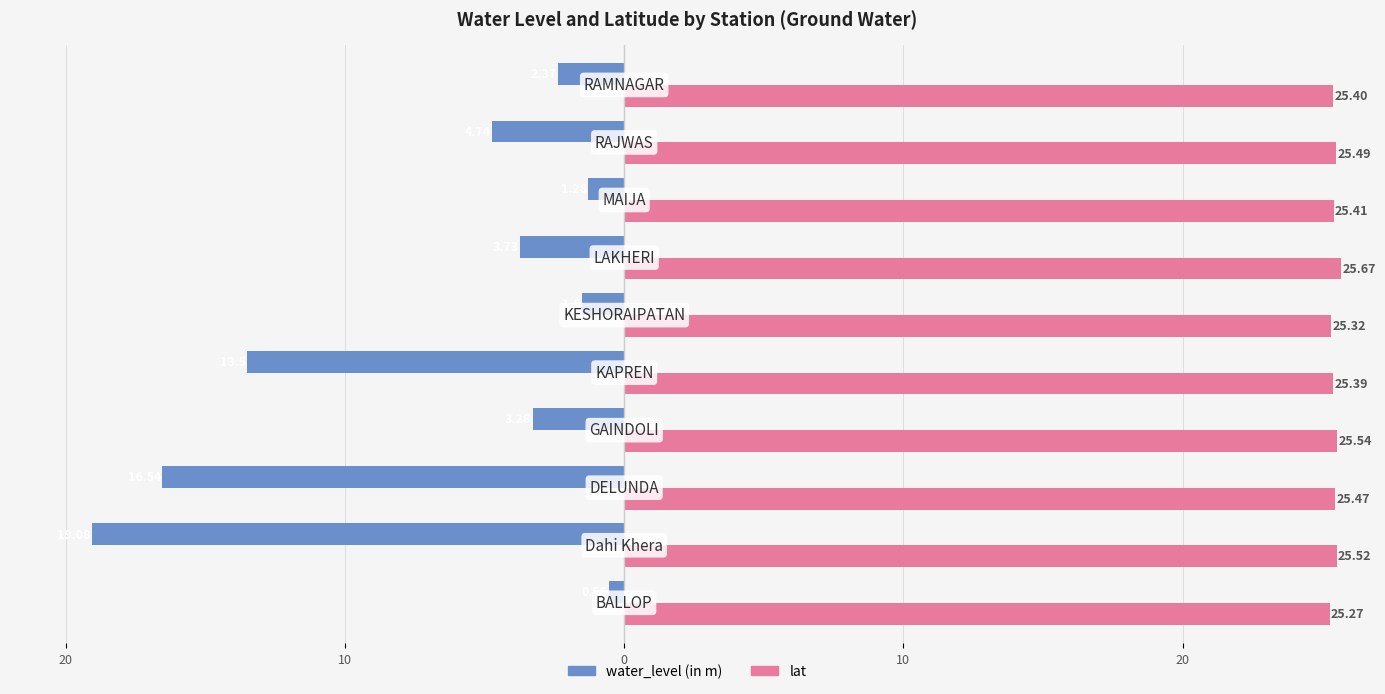

What are all the series names shown in the legend?

water_level (in m), lat